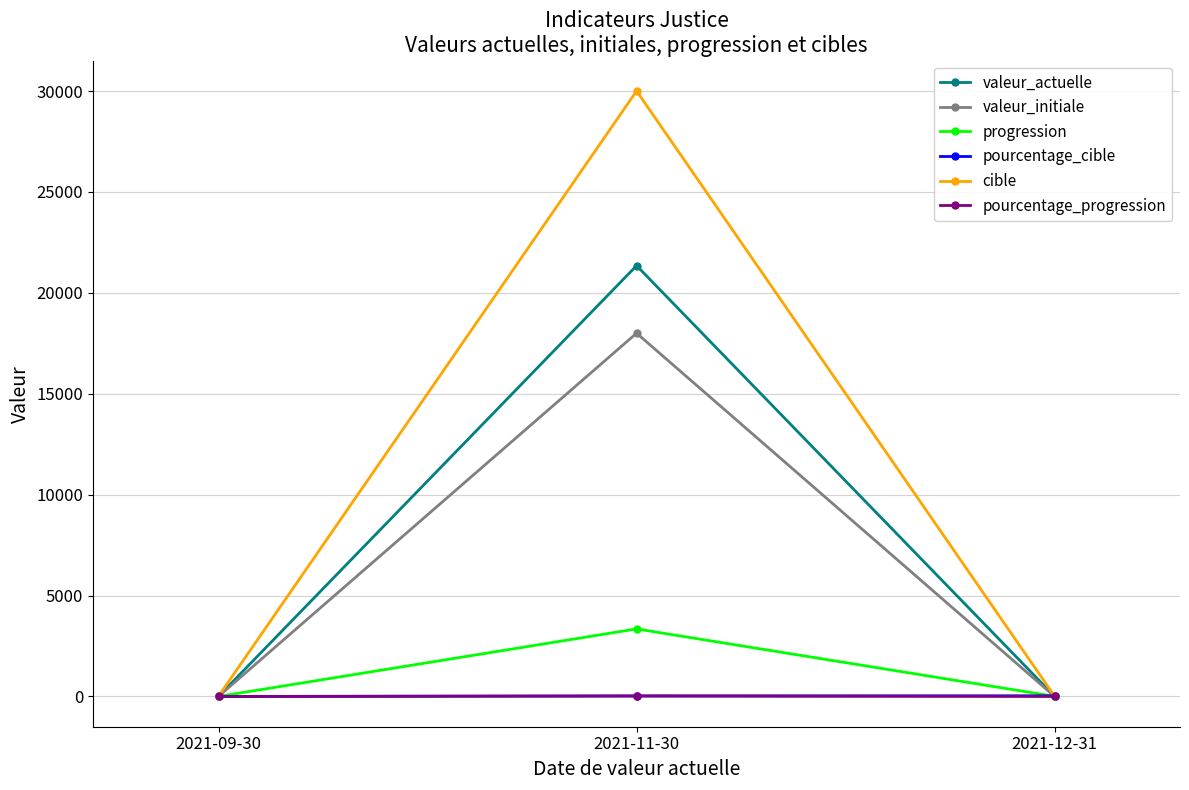

What position from the left is 2021-09-30?

1